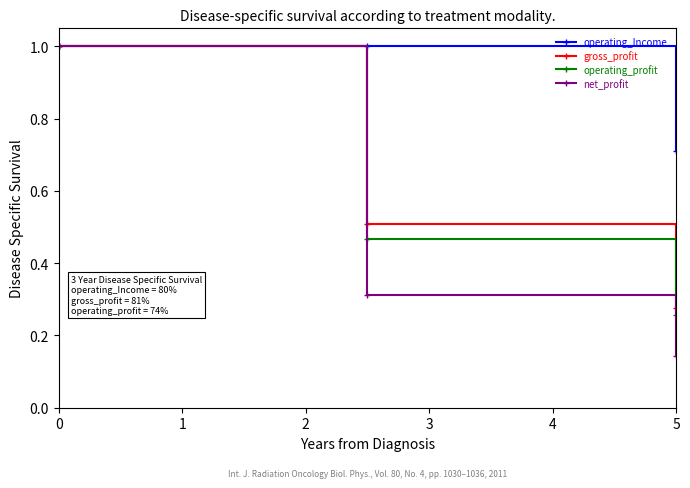

Which series has the largest total across all categories?

operating_Income